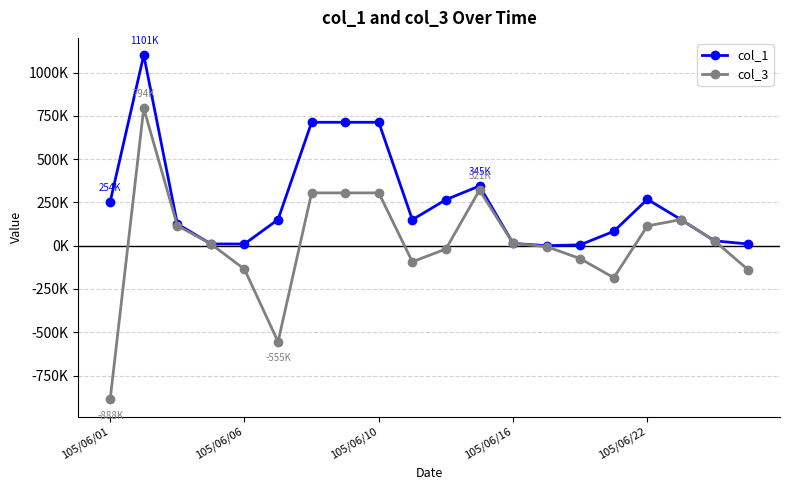

Which series has the widest spread of values?

col_3